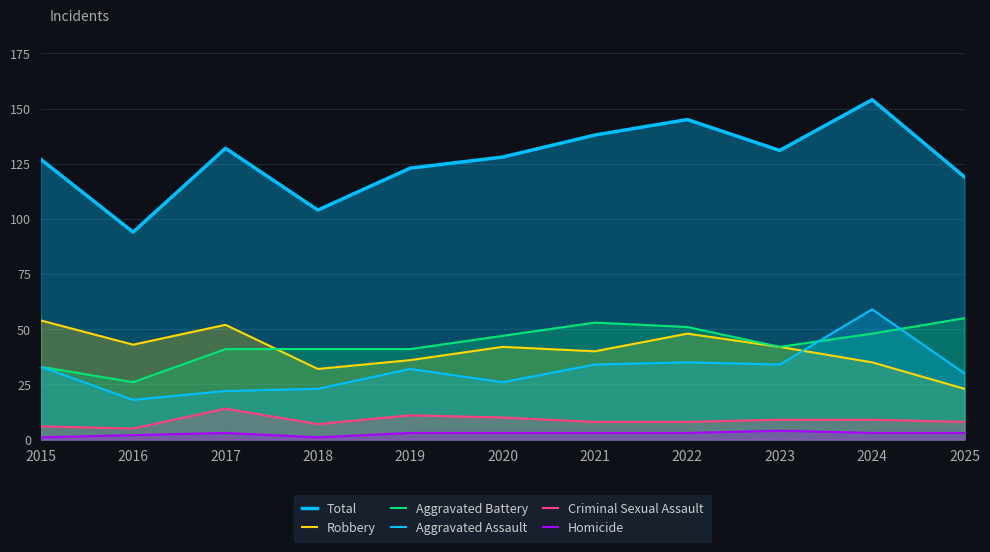

How many lines are shown in the chart?

6